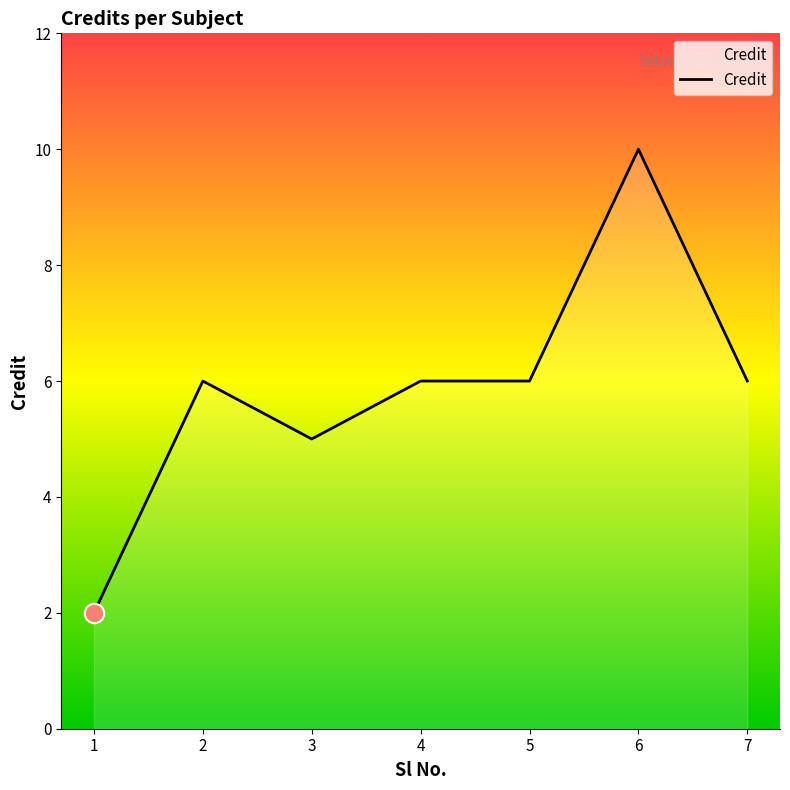

What is the difference between the values at 5 and 1?

4